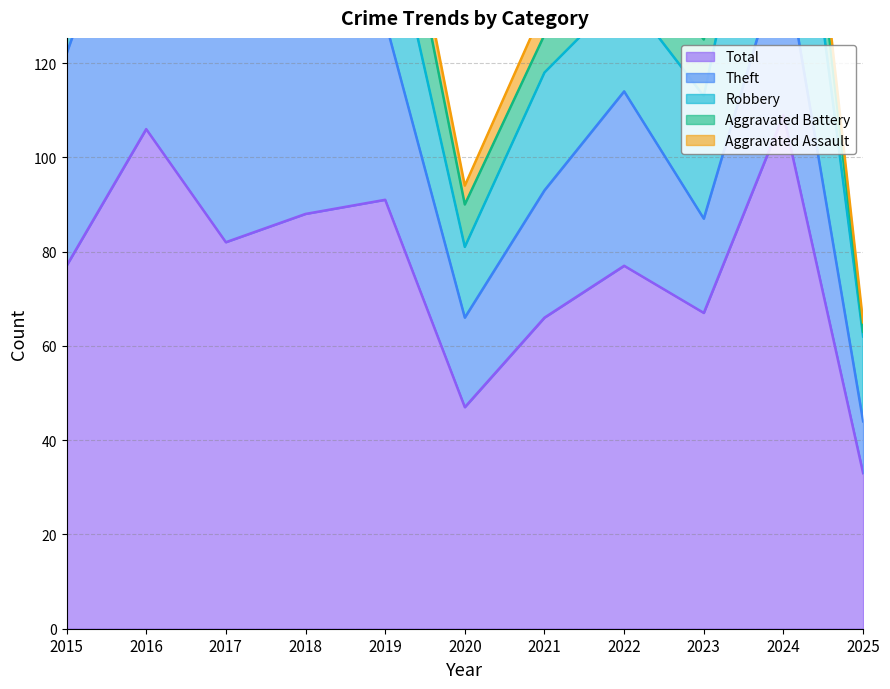

Is the value of Theft at 2021 greater than the value of Robbery at 2023?

Yes